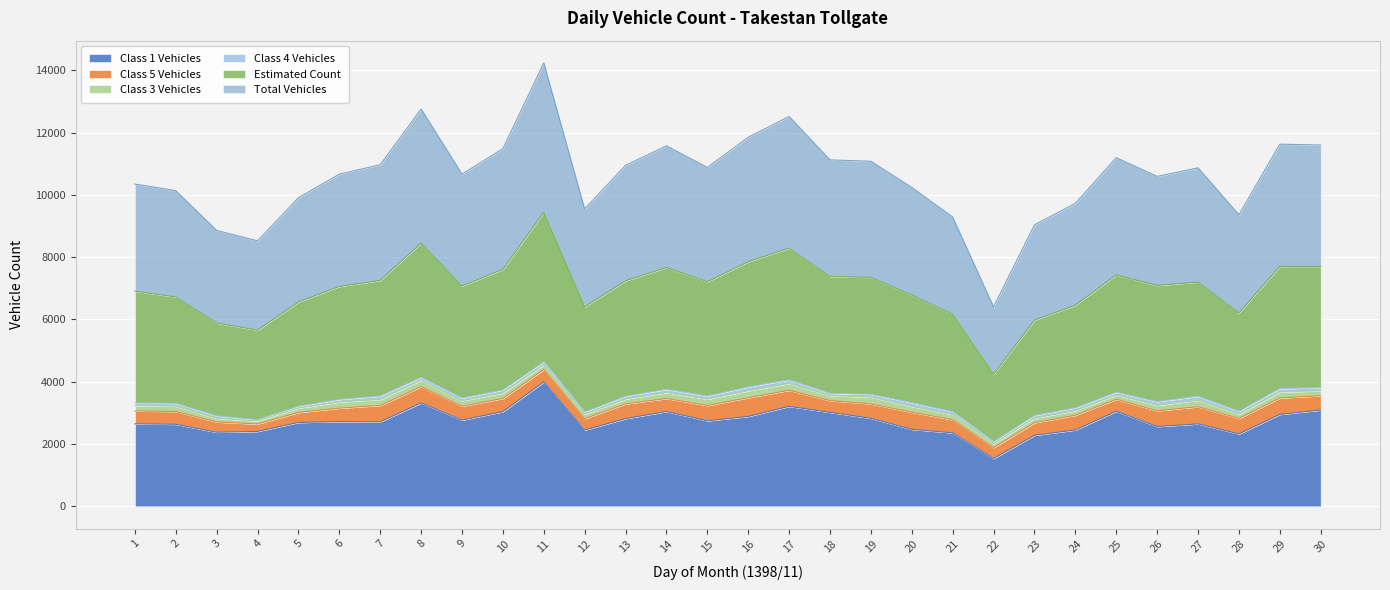

What is the approximate value of col_15 at 18, to the nearest 100?

7400